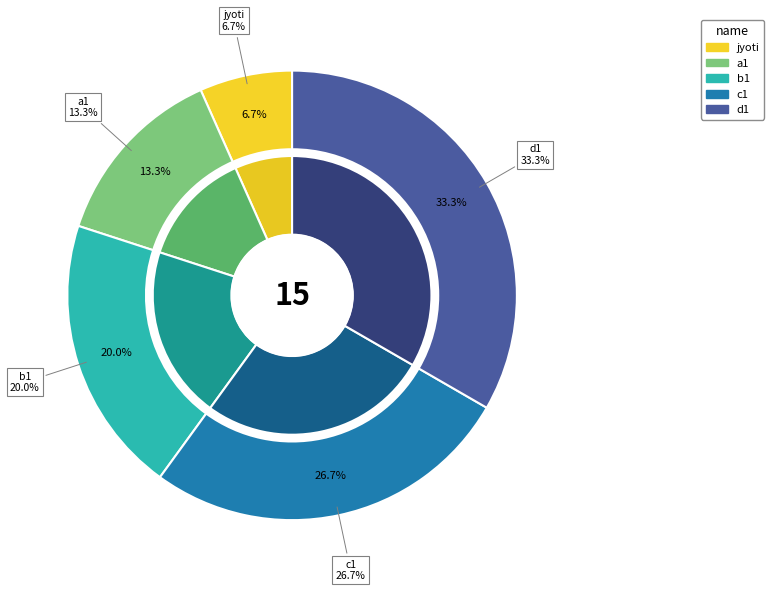

Does any single category account for the majority?

No